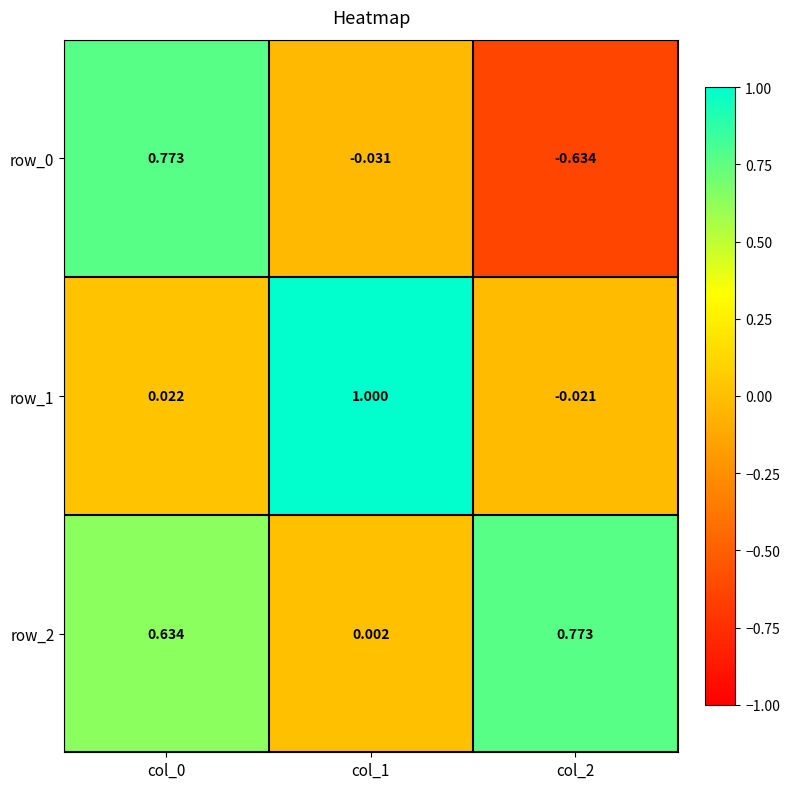

How many values in the row_1 series exceed 0?

2